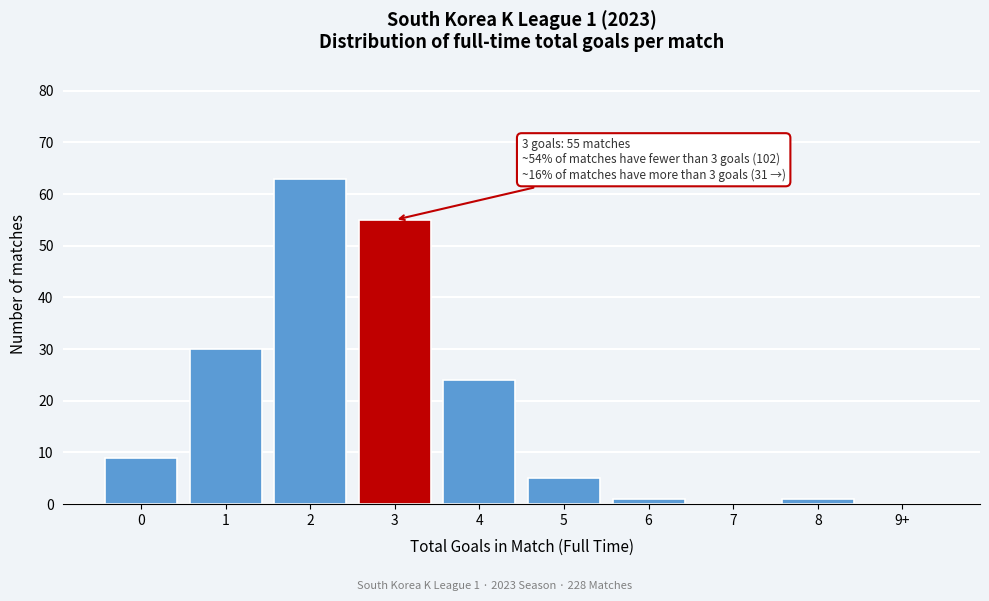

Reading right to left, list all the values displayed in this chart.

9+=0	8=1	7=0	6=1	5=5	4=24	3=55	2=63	1=30	0=9